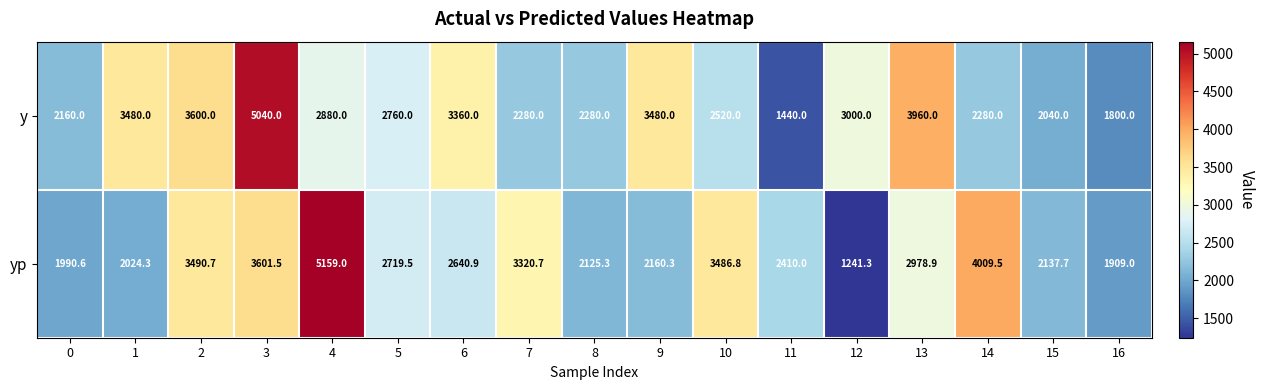

Between 7 and 12, which series saw the biggest shift?

yp